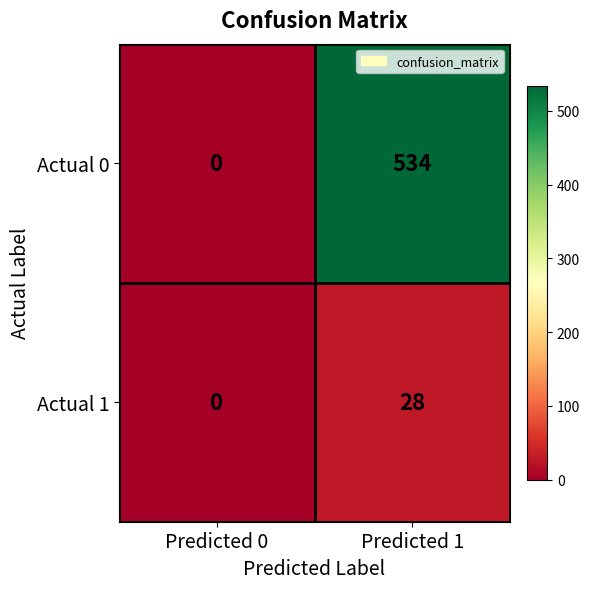

At which label is Actual 1 closest to 14?

Predicted 0